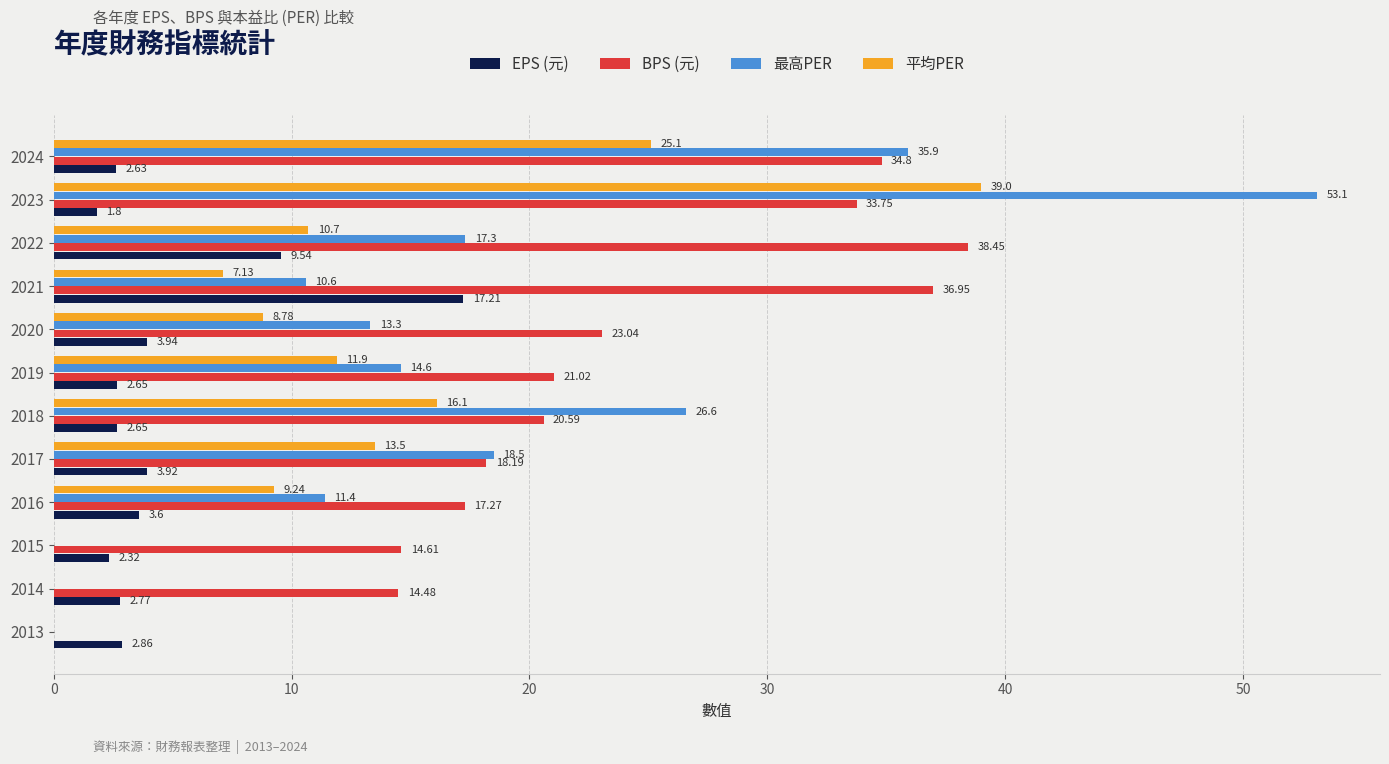

What is the sum of all 最高PER values?

201.3